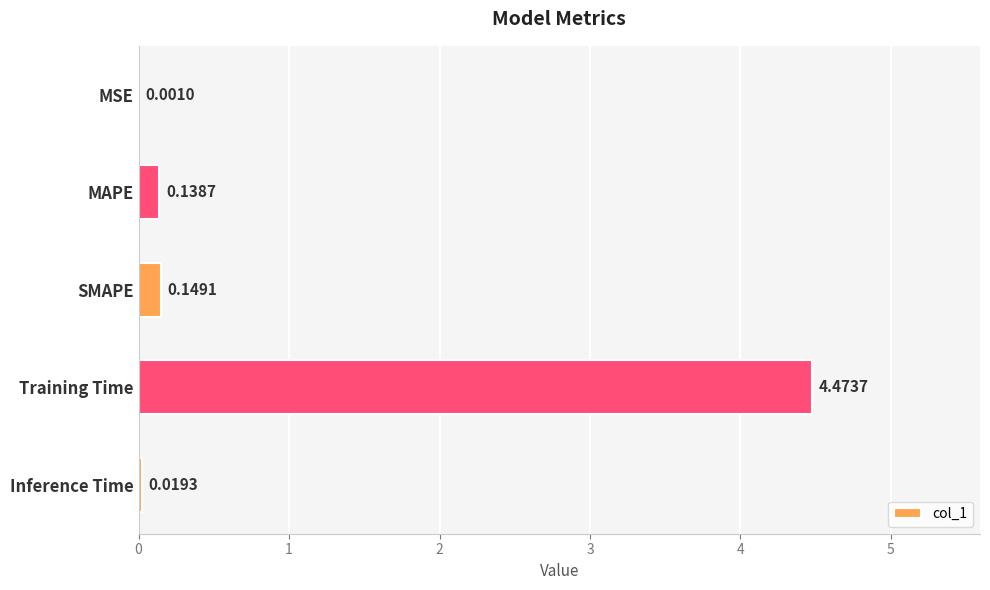

Between Inference Time and SMAPE, which is larger?

SMAPE